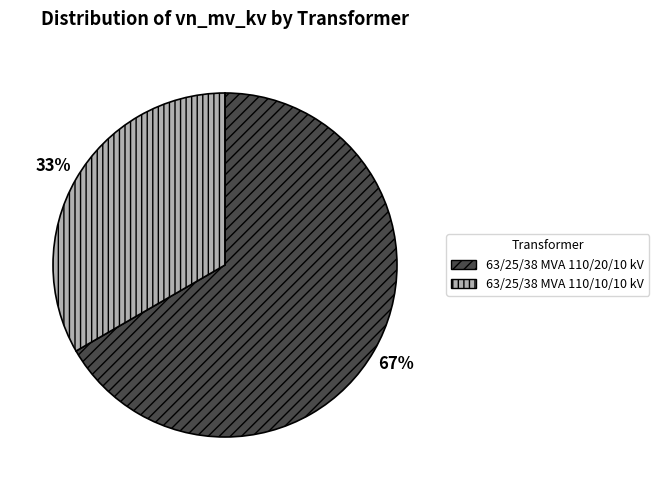

Rank the categories by value from lowest to highest.

63/25/38 MVA 110/10/10 kV, 63/25/38 MVA 110/20/10 kV